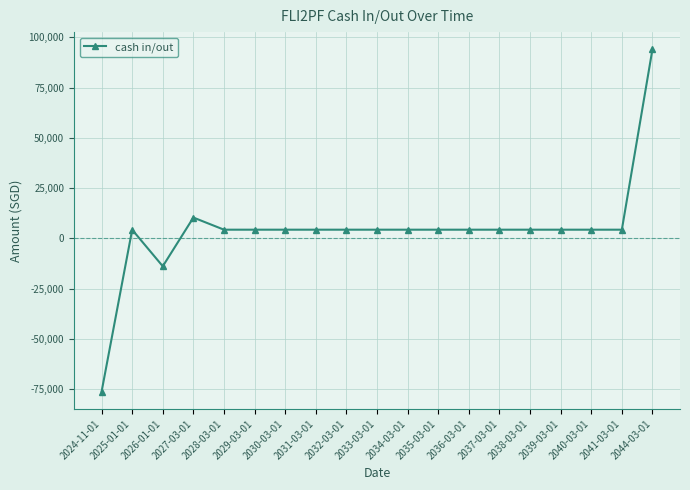

What is the label of the 1st point from the left?

2024-11-01